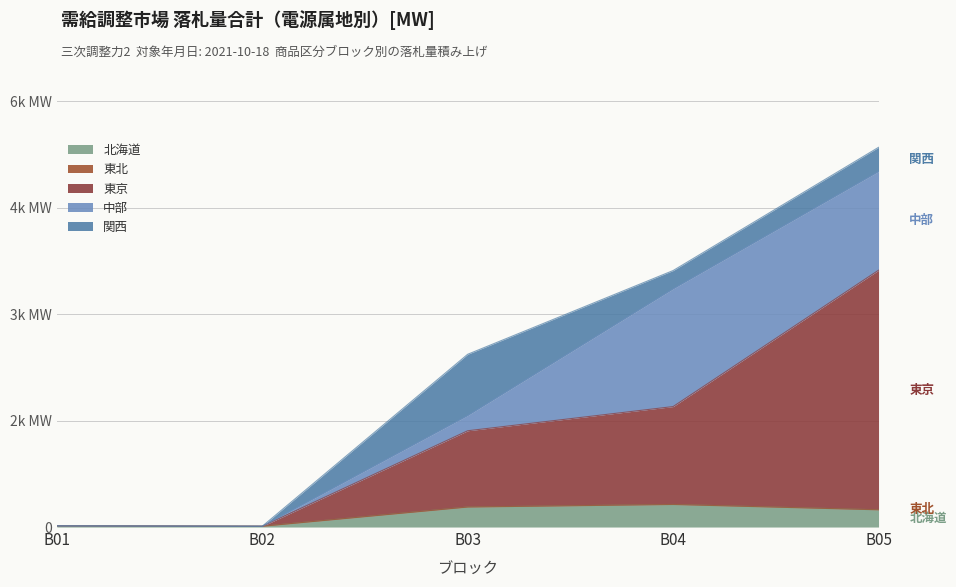

At which label does 東京 reach its minimum?

B01